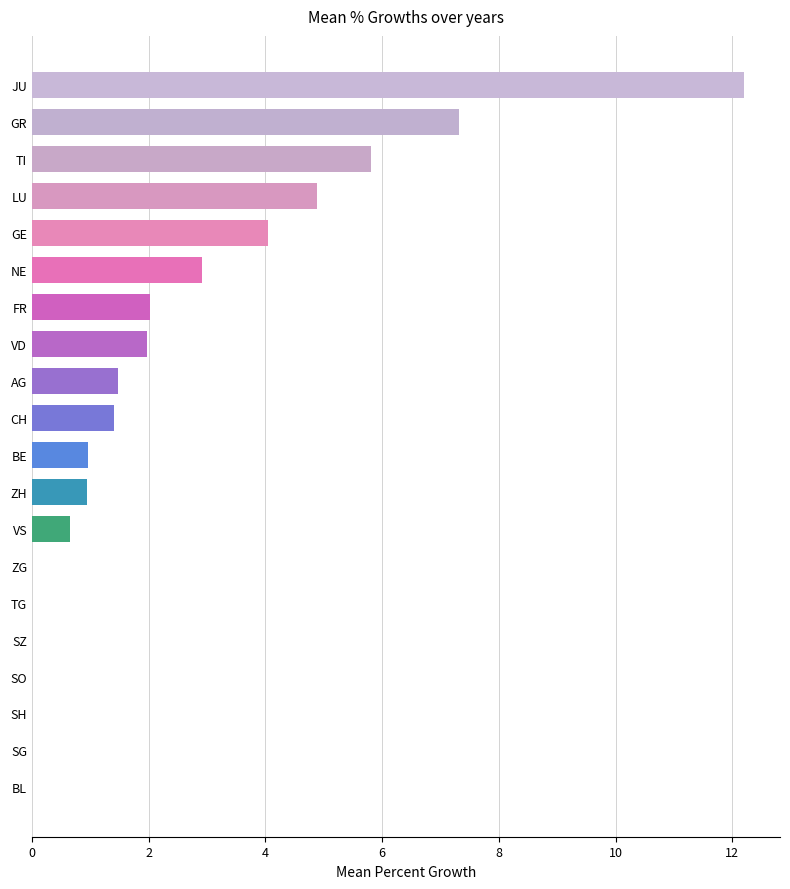

How many data points does each series have?

20